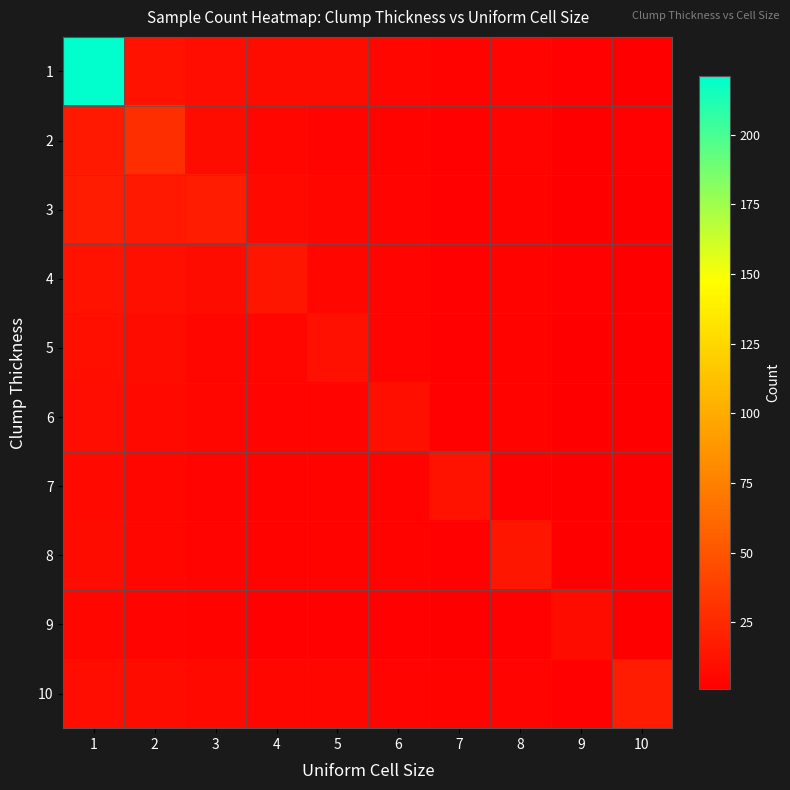

Which series has the largest range (max minus min)?

1